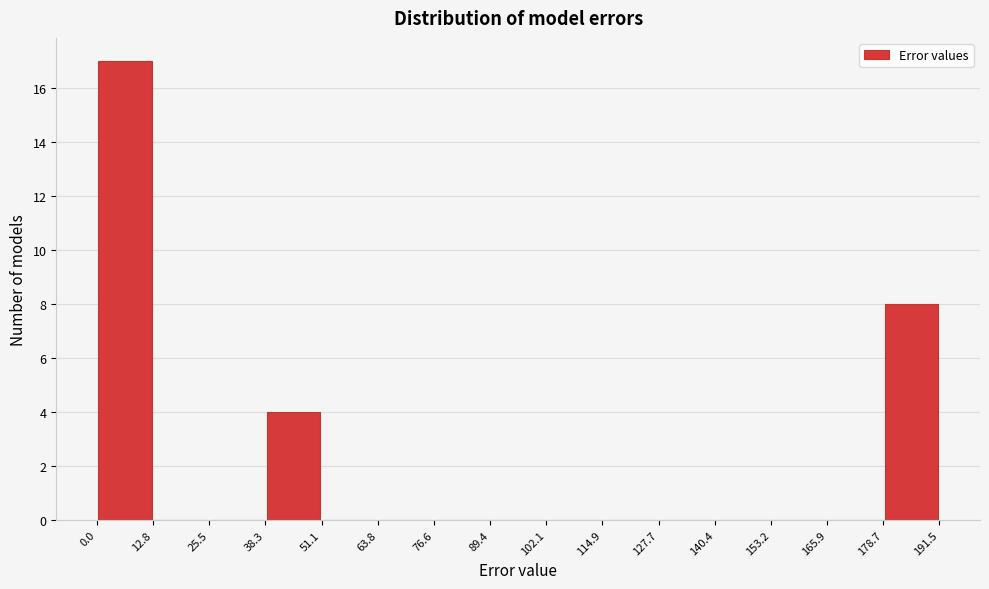

Over which range of the x-axis is the bar tallest?

0.0 to 12.8